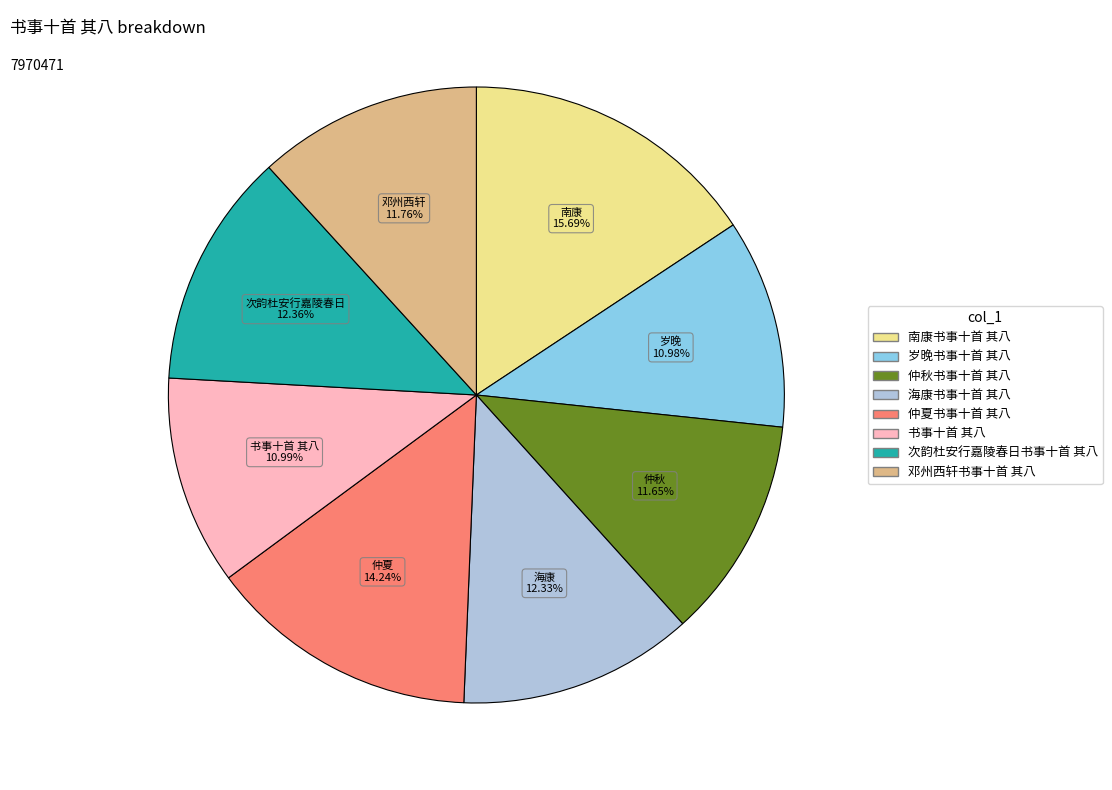

How many slices are in this pie chart?

8